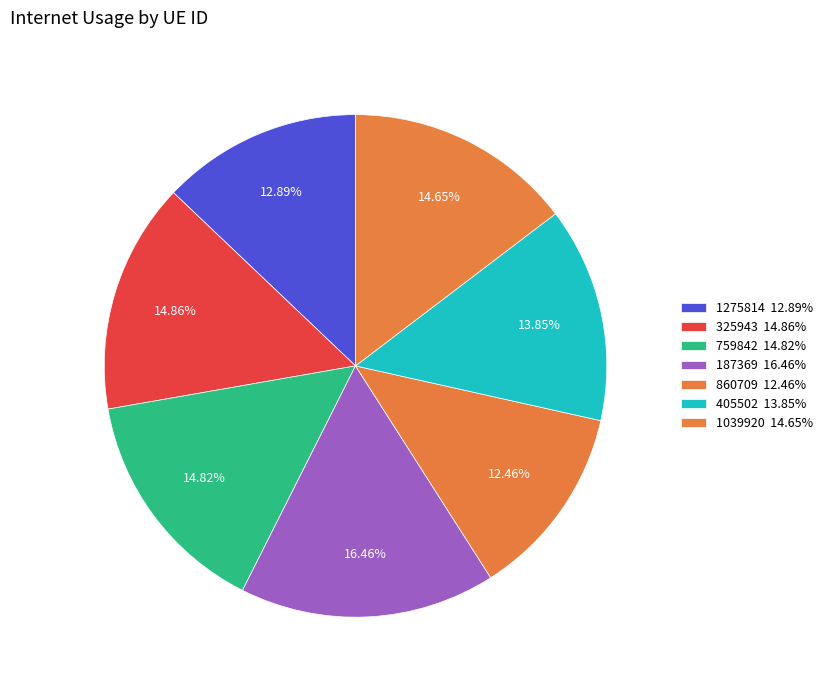

How many segments does this pie chart have?

7